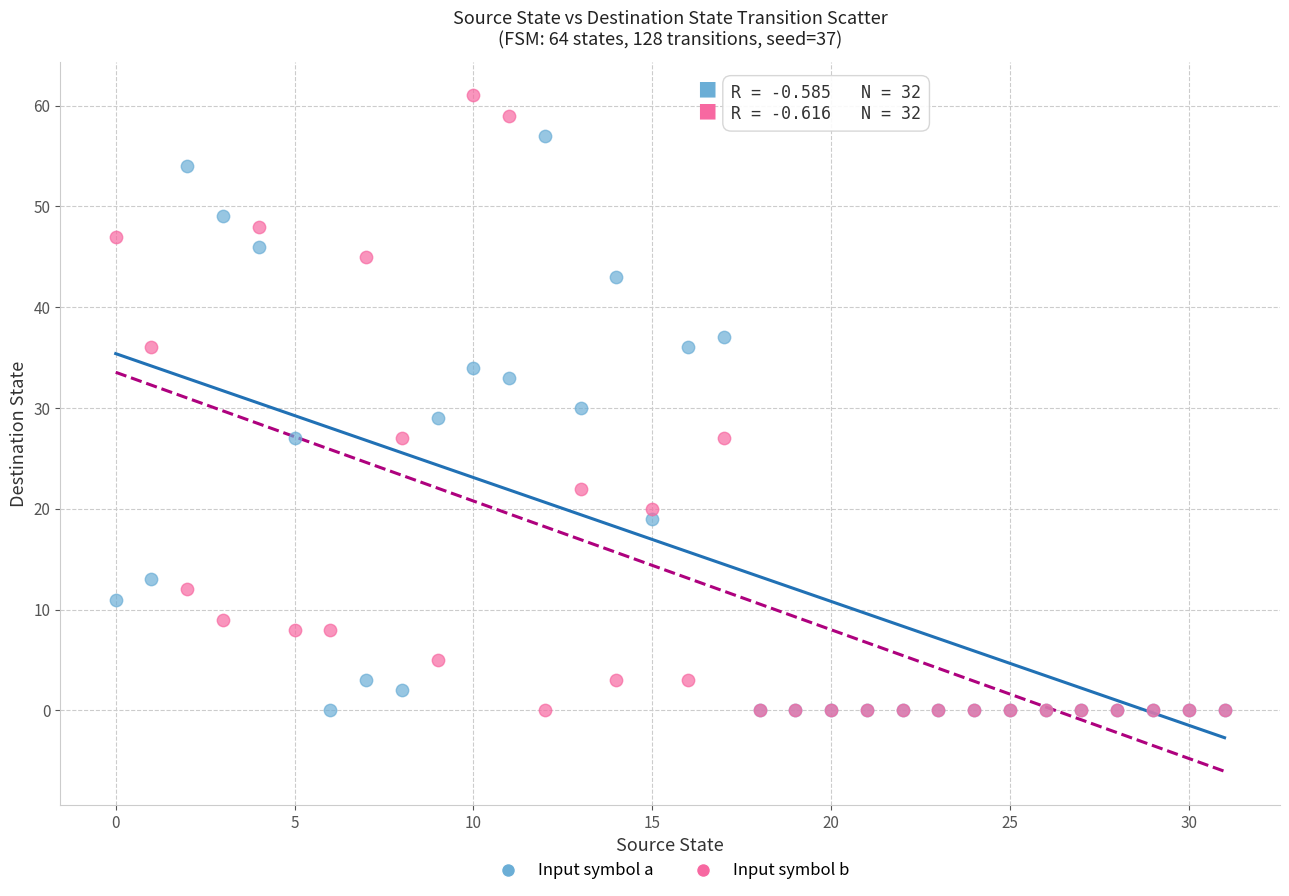

What are all the series names shown in the legend?

Input symbol a, Input symbol b